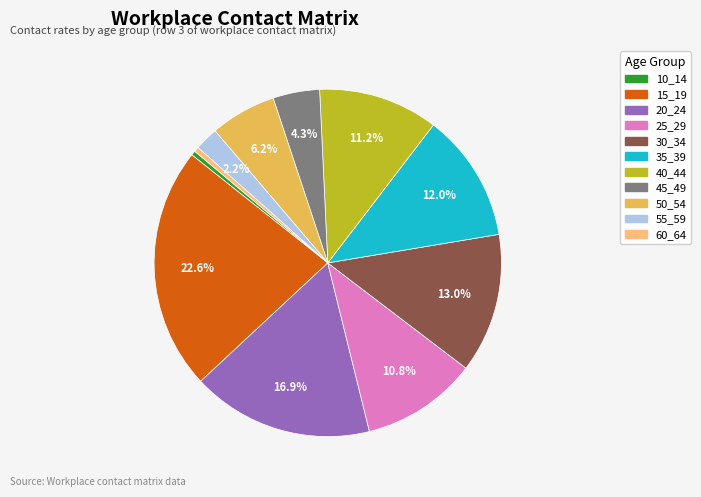

Is 60_64 the majority of the pie?

No